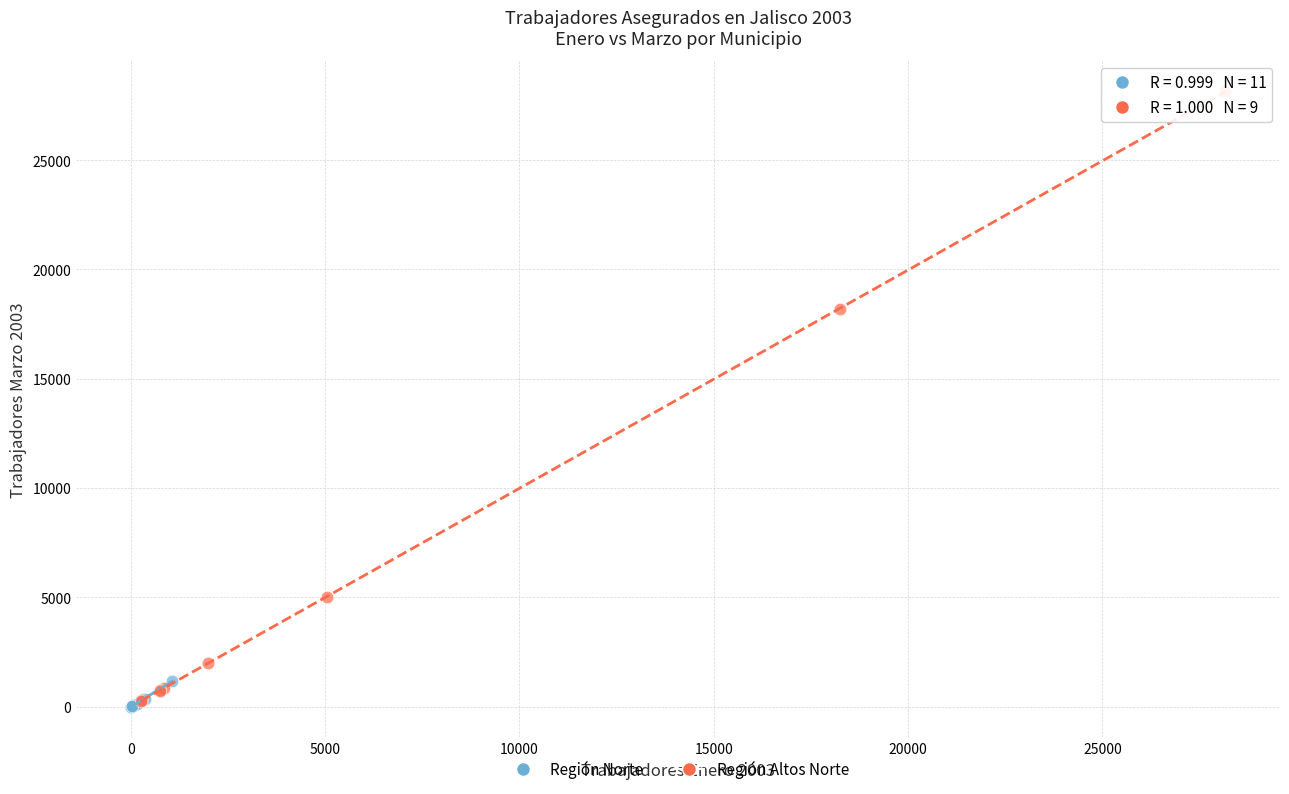

Which series has the largest Y range (max minus min)?

Región Altos Norte